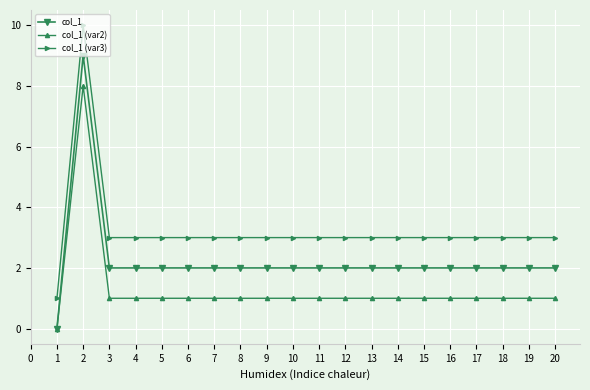

Is this an area chart (filled region under the line)?

No